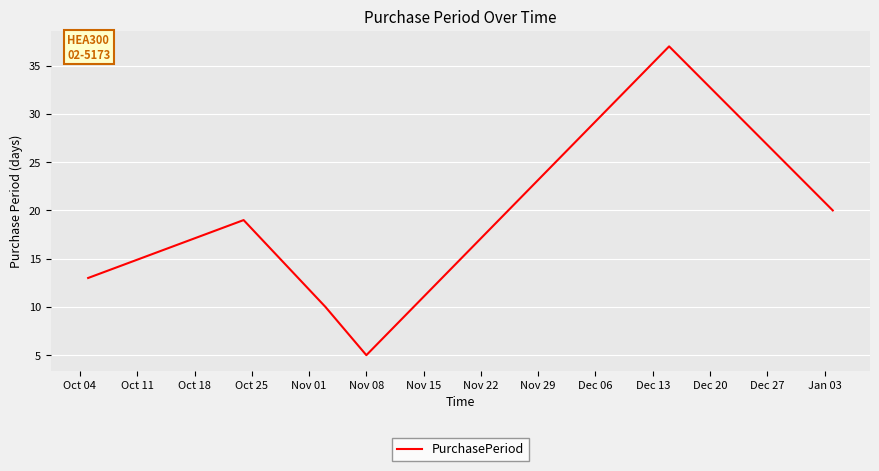

What is the difference between the maximum and second lowest values?

27